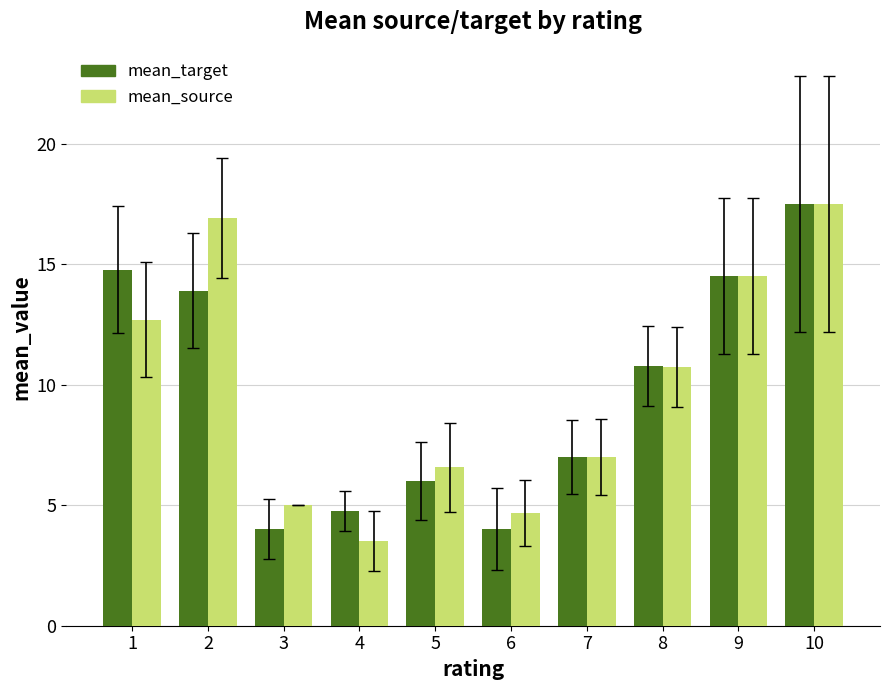

How many values in the mean_target series are below 10?

5